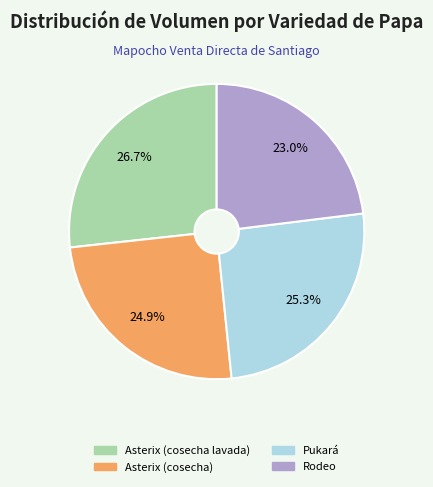

How many segments does this pie chart have?

4